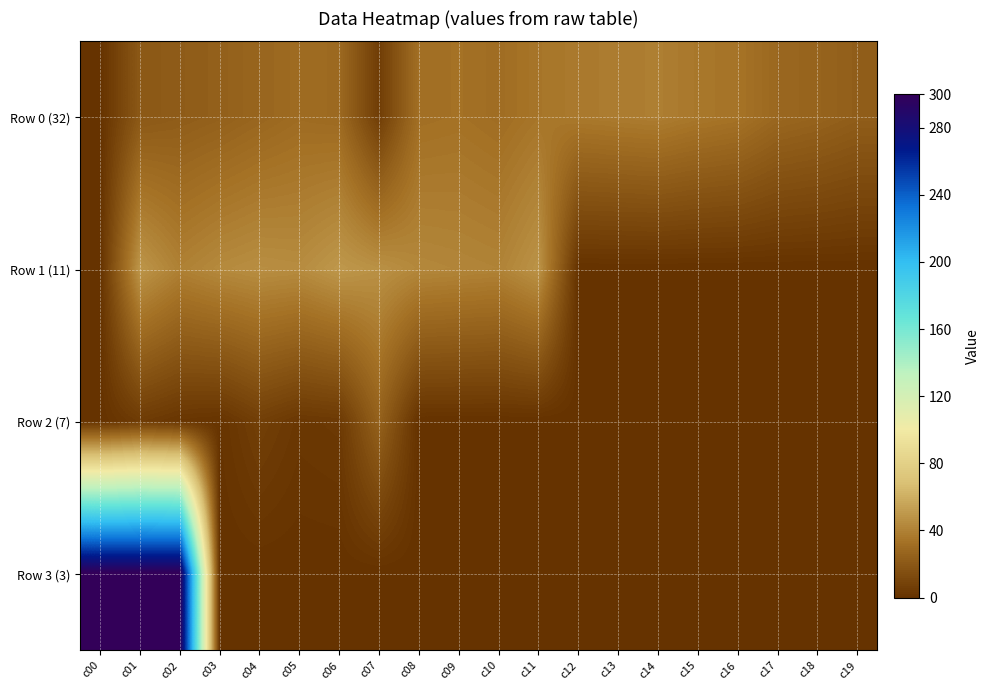

Which has a higher value, c03 or c05?

c05